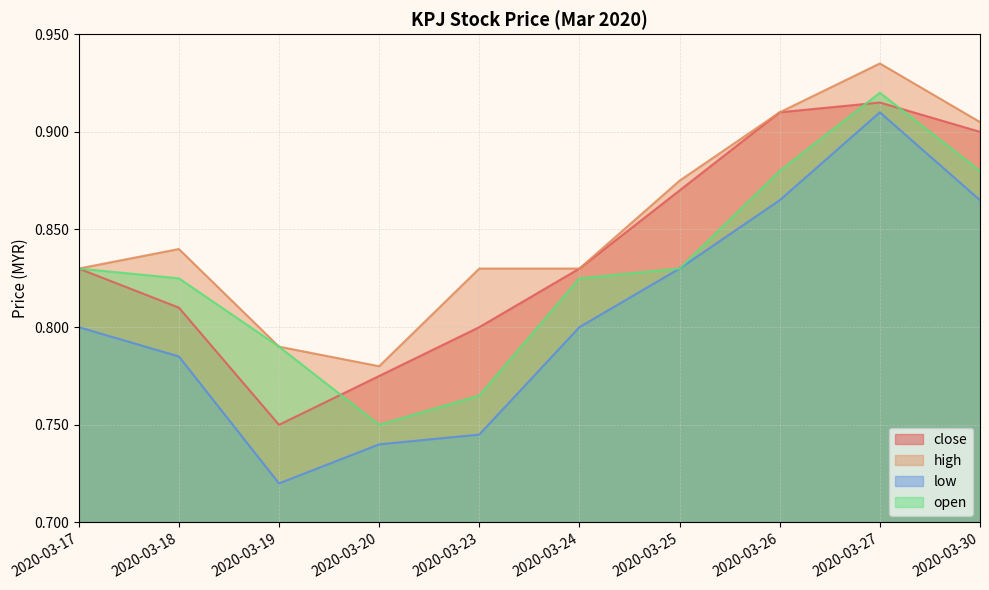

Which series changed the most between 2020-03-17 and 2020-03-24?

open